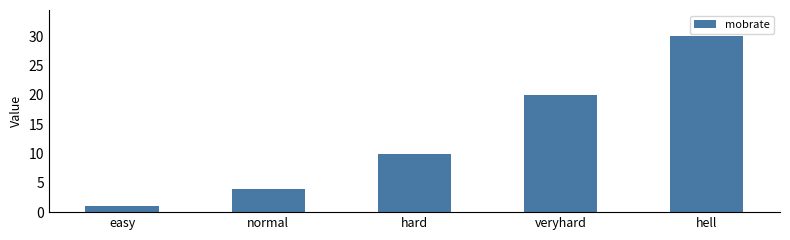

Reading right to left, transcribe all the data shown in this chart.

hell=30	veryhard=20	hard=10	normal=4	easy=1